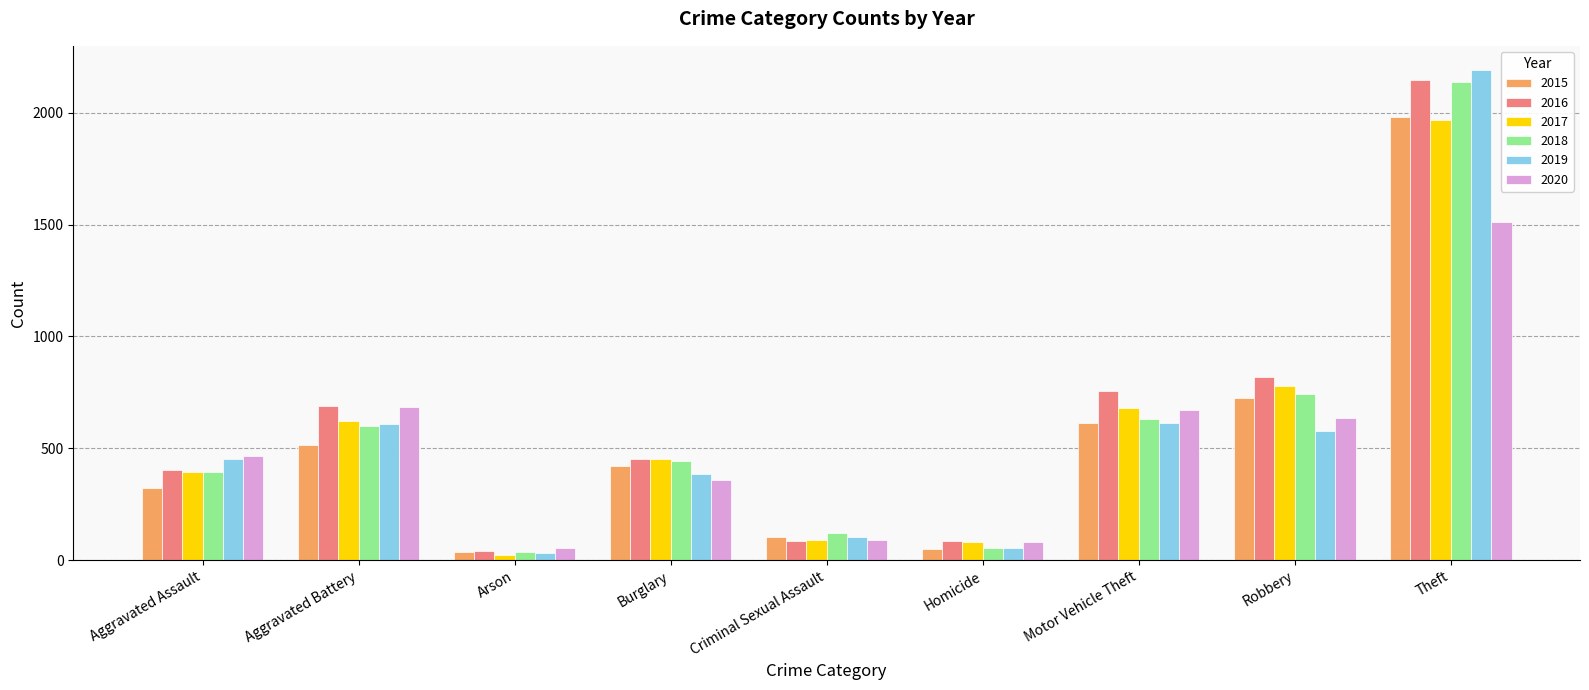

At which label does 2017 first exceed 453?

Aggravated Battery